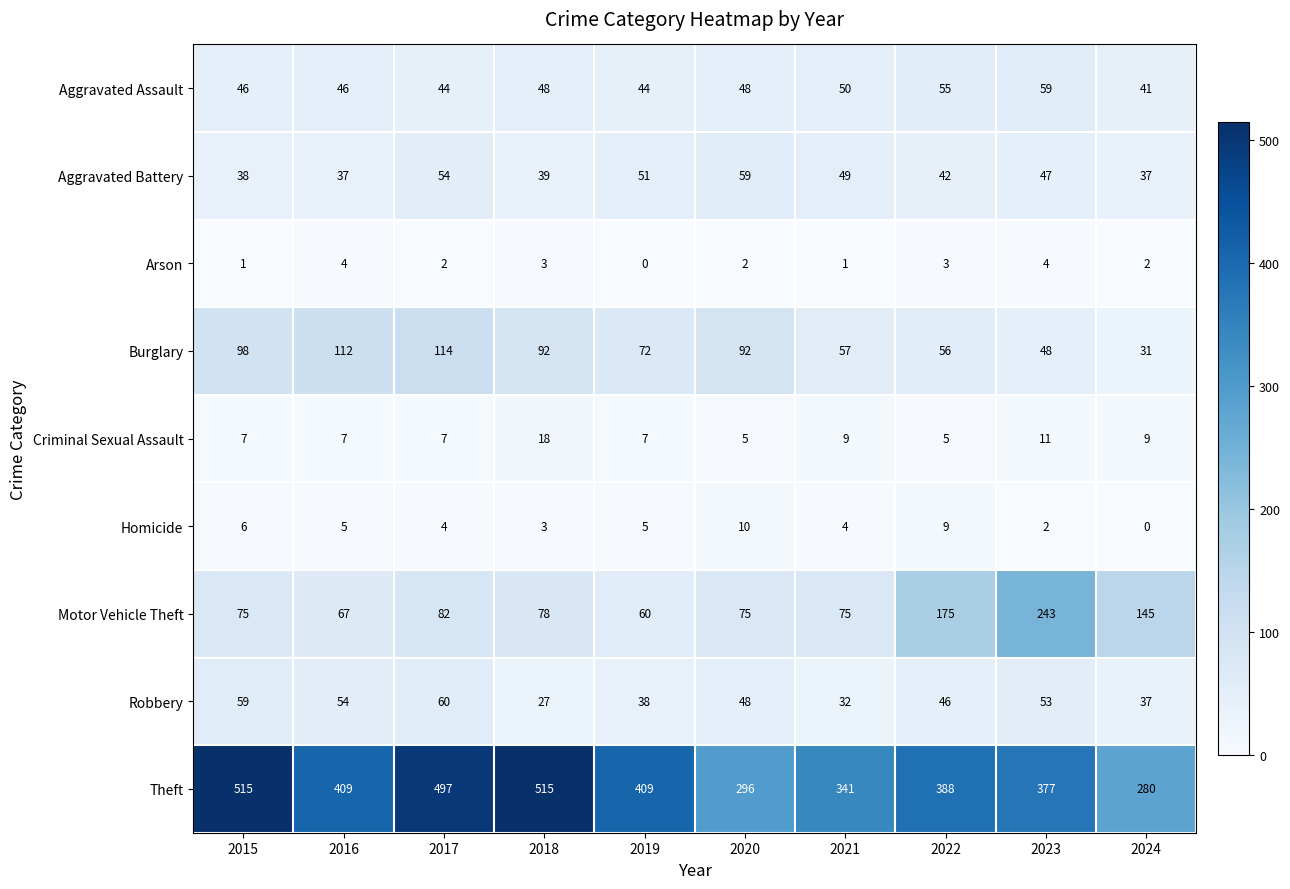

What is the total value across all series at 2019?

686